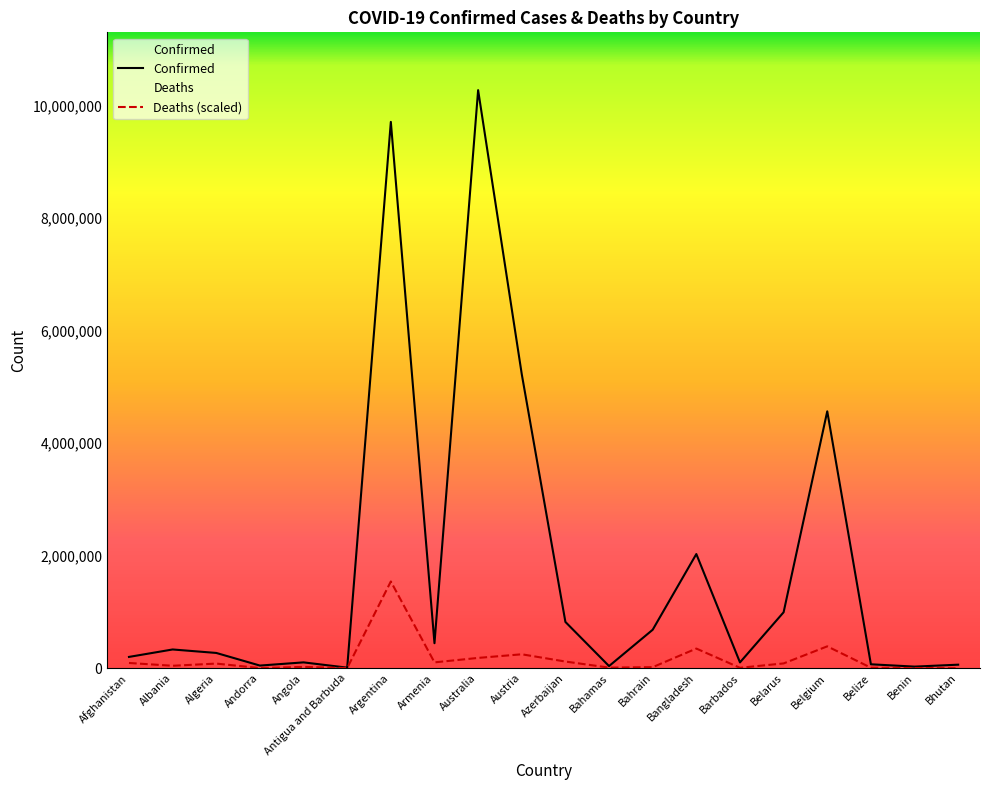

What is the label of the 6th point from the left?

Antigua and Barbuda